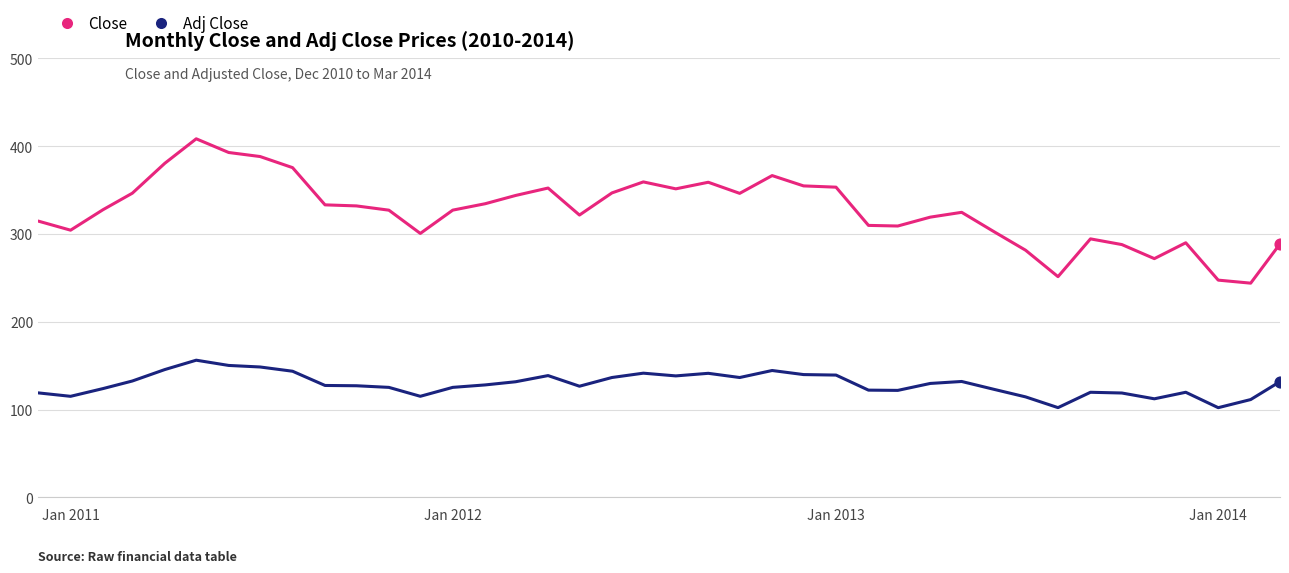

Which series has the largest total across all categories?

Close